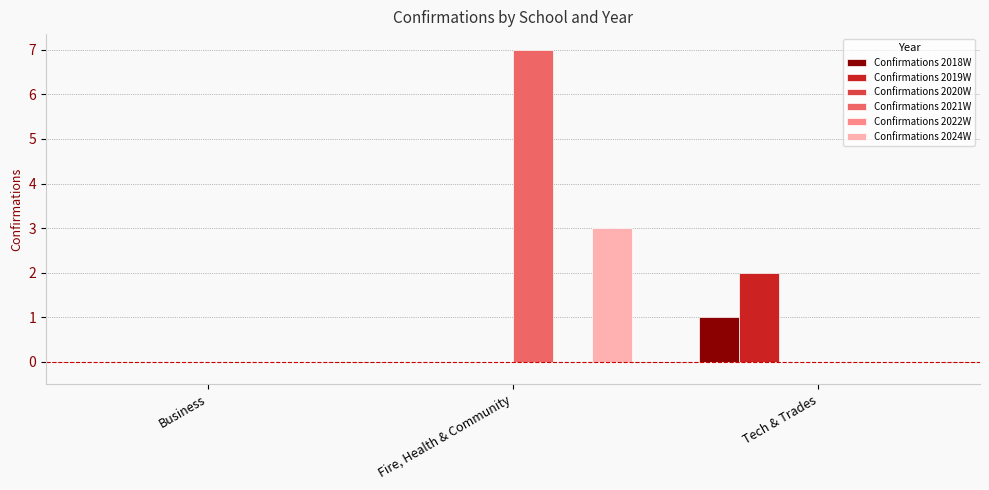

What is the average value of the Confirmations 2021W series?

2